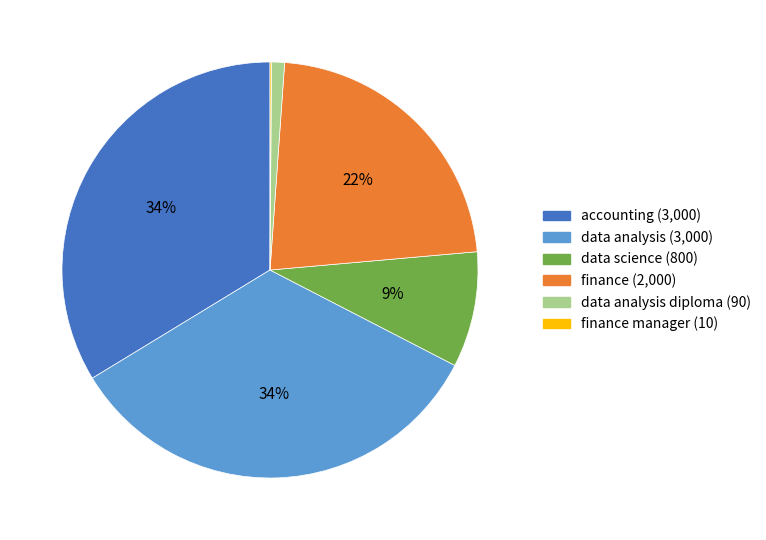

Does any single category account for the majority?

No